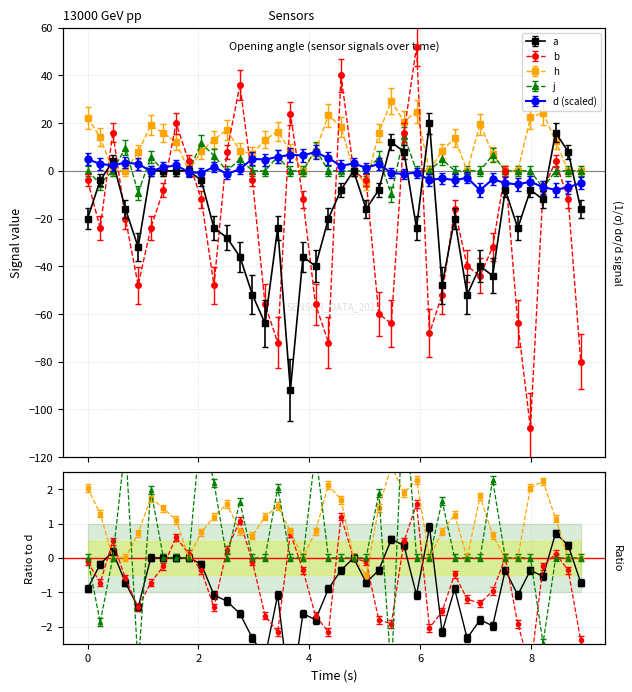

Count the number of data series in this chart.

5